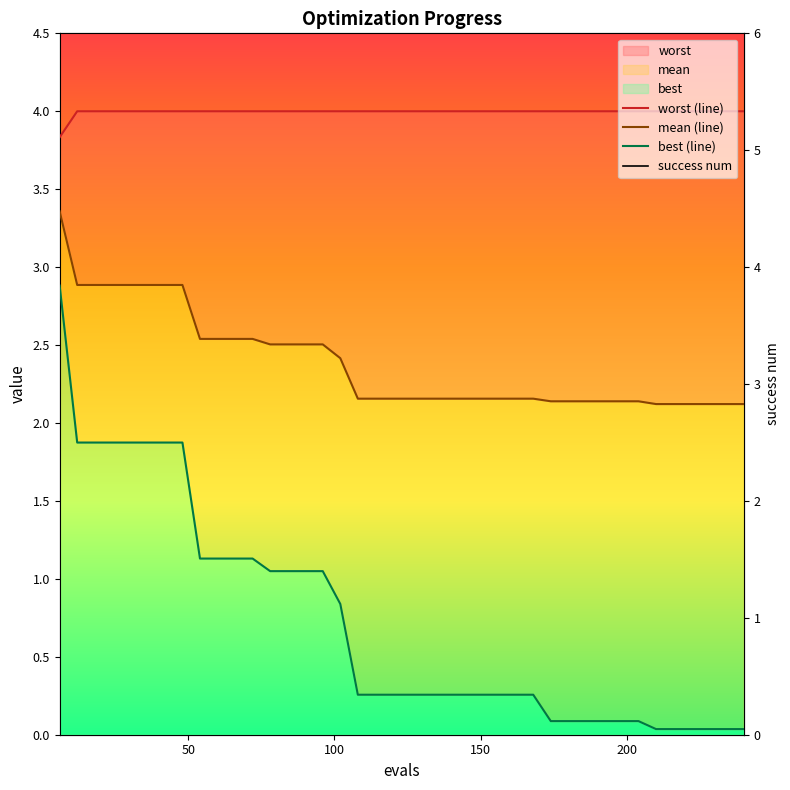

The value of best (line) at 50 is 1.9. True or false?

True